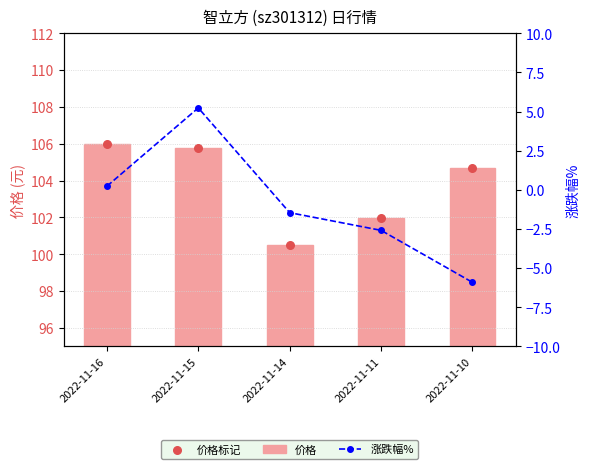

Which series reaches the maximum Y coordinate?

价格